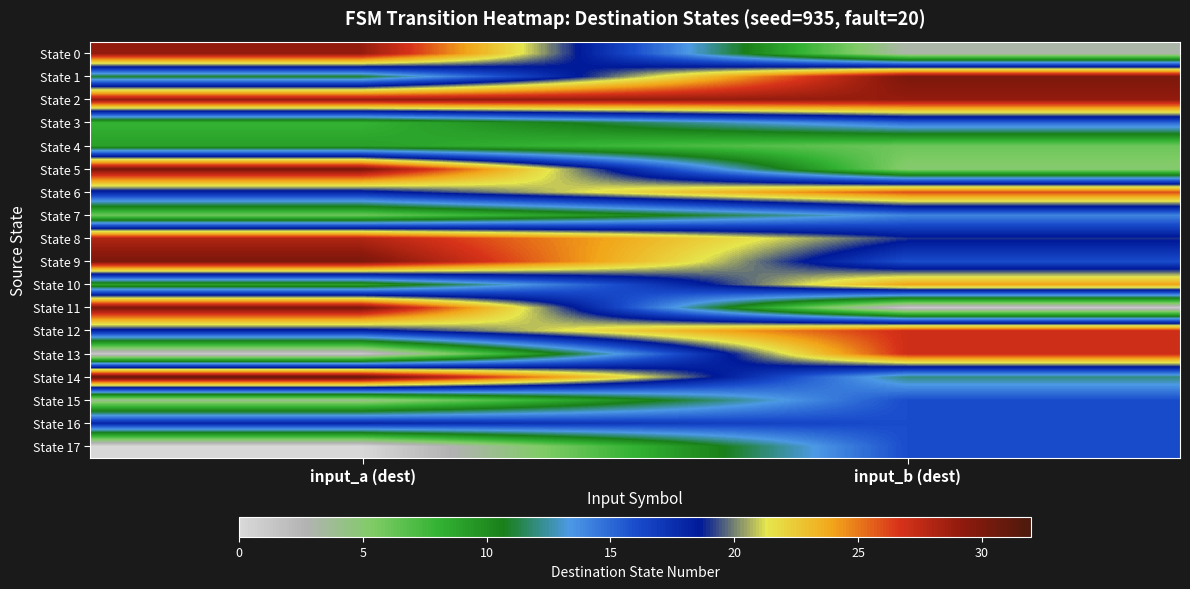

Which series has the largest total across all categories?

State 2